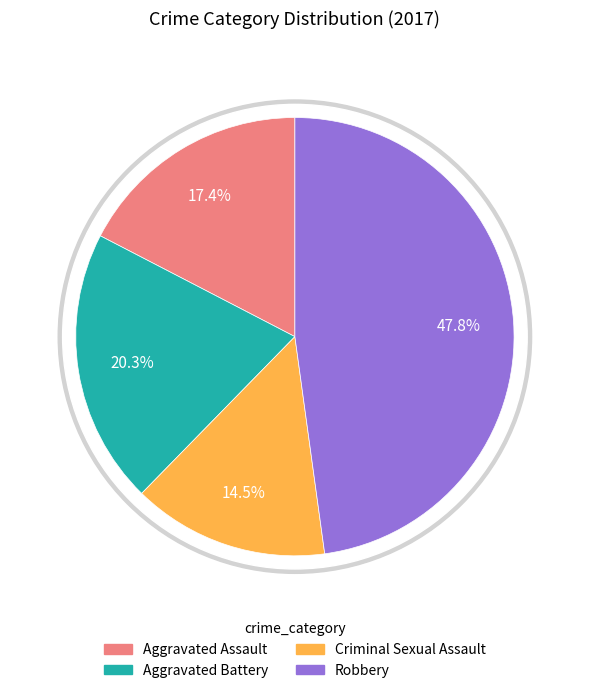

What percentage is the Aggravated Battery slice, to the nearest percent?

20%